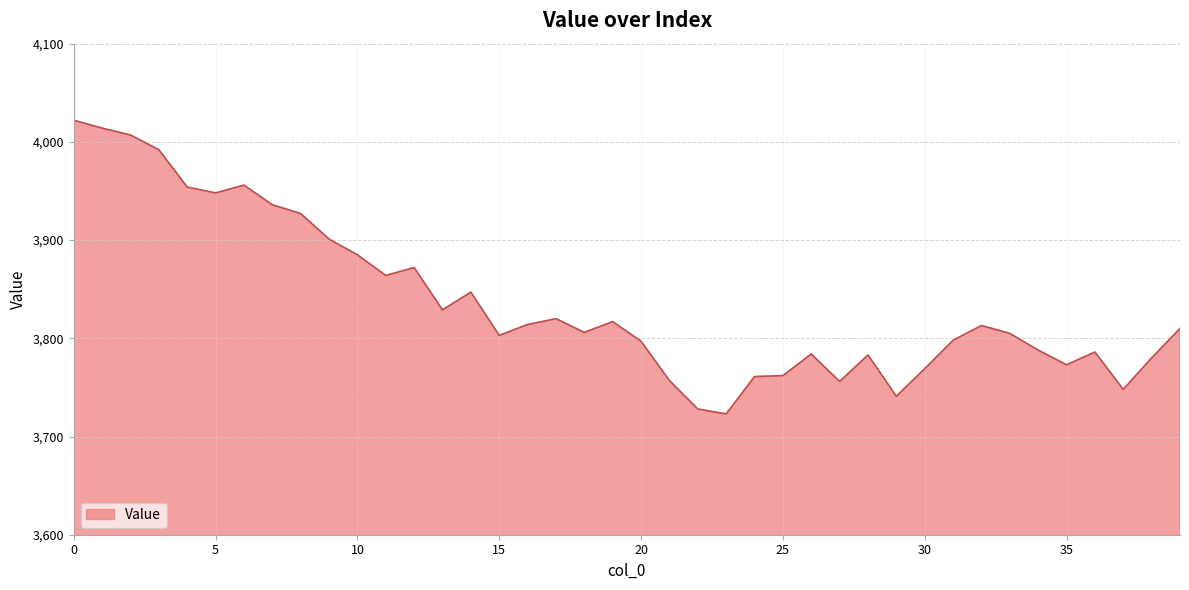

What is the average value?

3837